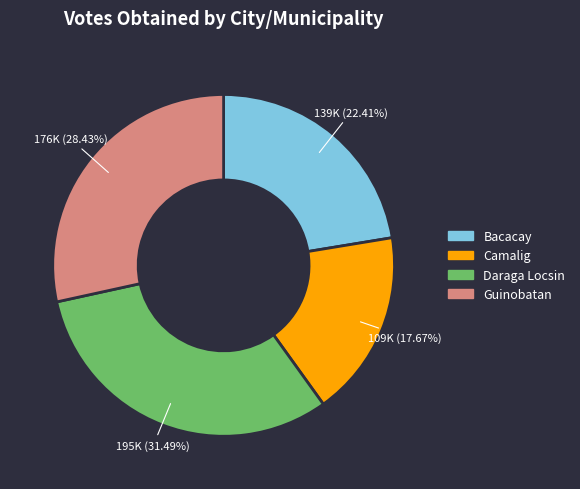

Does any single category account for the majority?

No